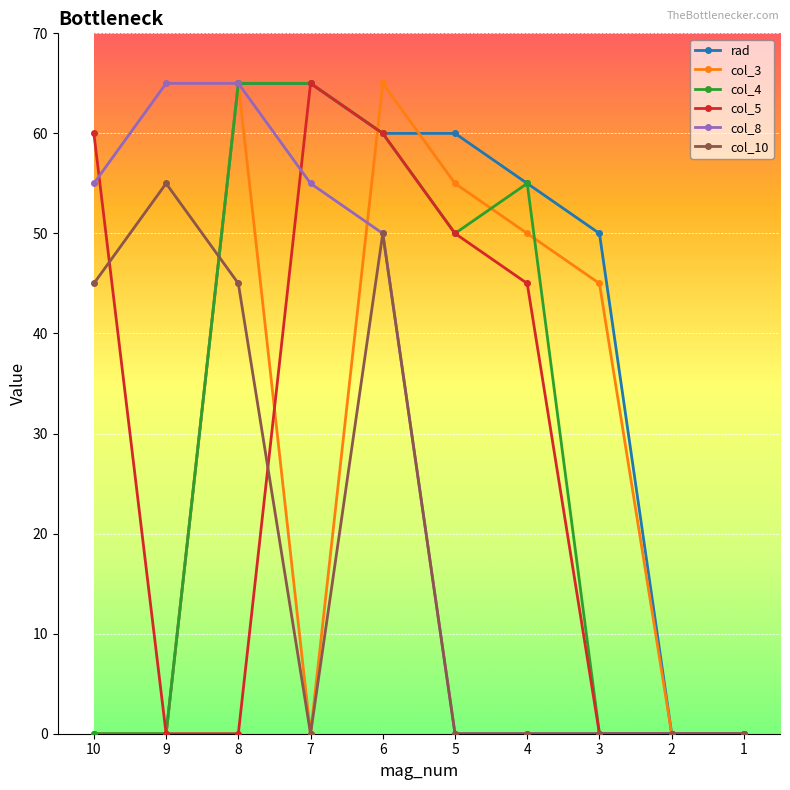

Reading left to right, transcribe all the data shown in this chart.

rad: 0	0	65	65	60	60	55	50	0	0
col_3: 0	0	65	0	65	55	50	45	0	0
col_4: 0	0	65	65	60	50	55	0	0	0
col_5: 60	0	0	65	60	50	45	0	0	0
col_8: 55	65	65	55	50	0	0	0	0	0
col_10: 45	55	45	0	50	0	0	0	0	0